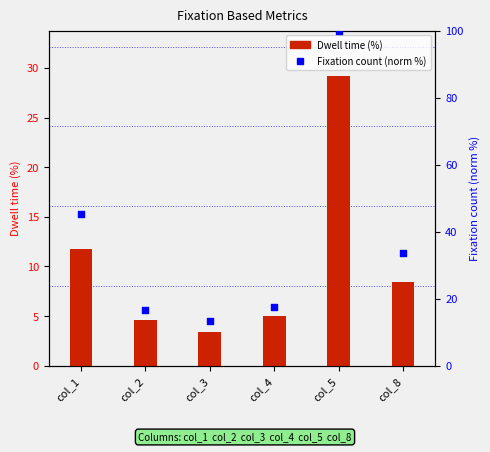

At which category is the sum across all series the highest?

col_5